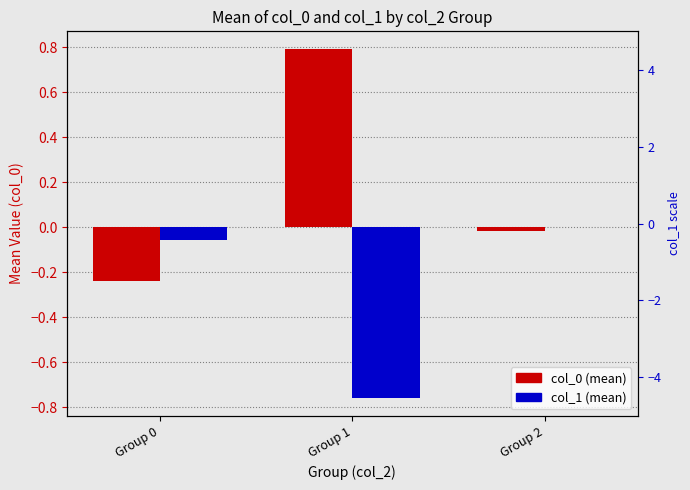

What is the greatest value displayed?

0.8